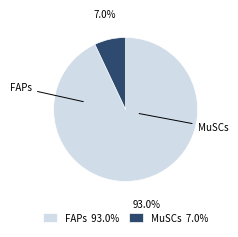

To the nearest percent, what is the average slice percentage?

50%